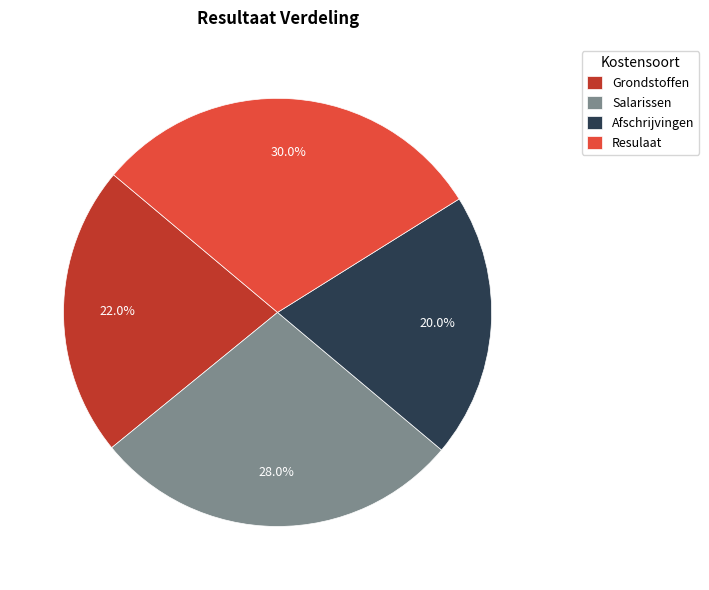

True or false: Resulaat accounts for 16% of the total.

False